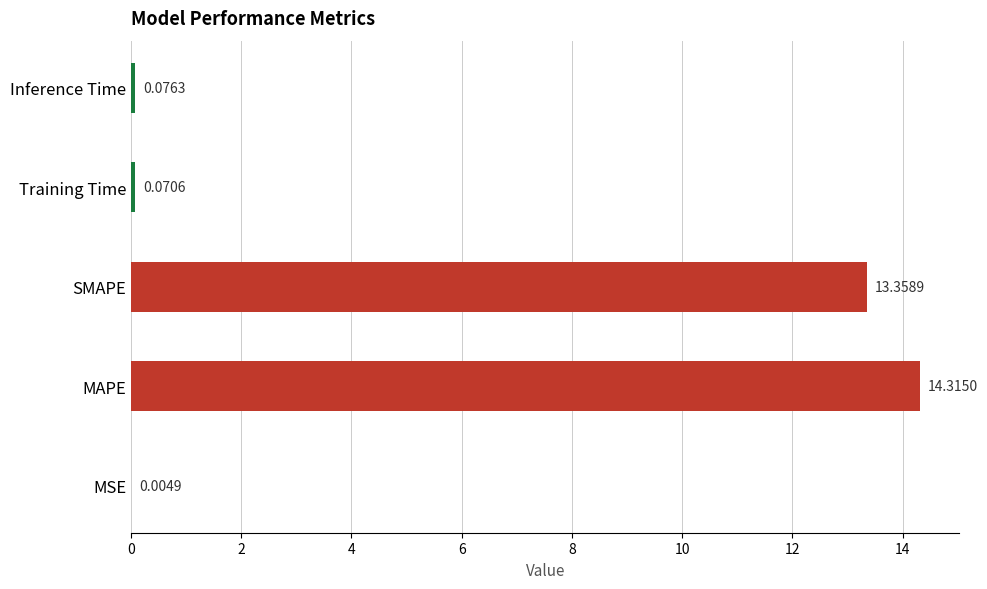

Which has a higher value, MSE or MAPE?

MAPE